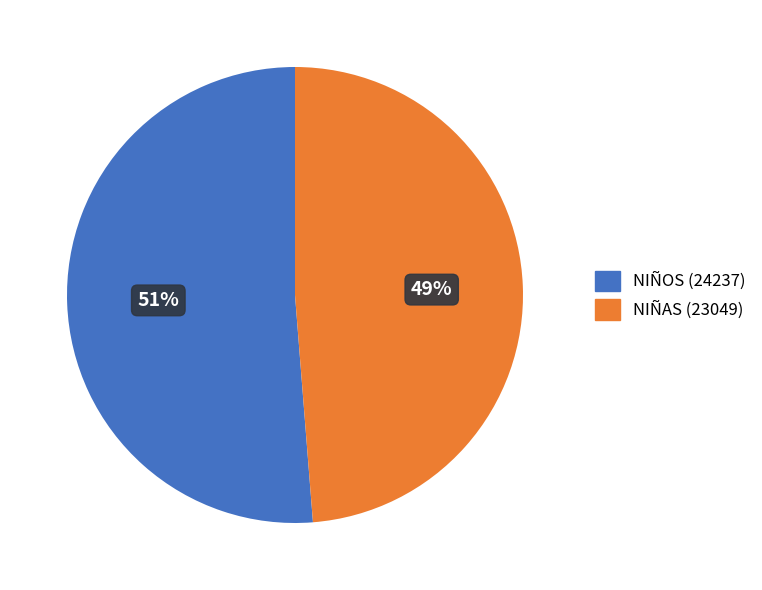

The NIÑOS (24237) slice represents 40% of the pie. True or false?

False